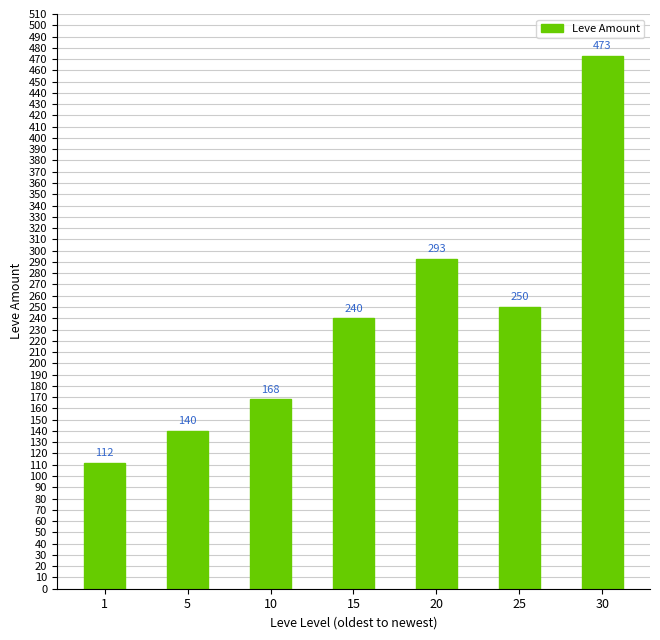

List the labels in order of value, smallest first.

1, 5, 10, 15, 25, 20, 30